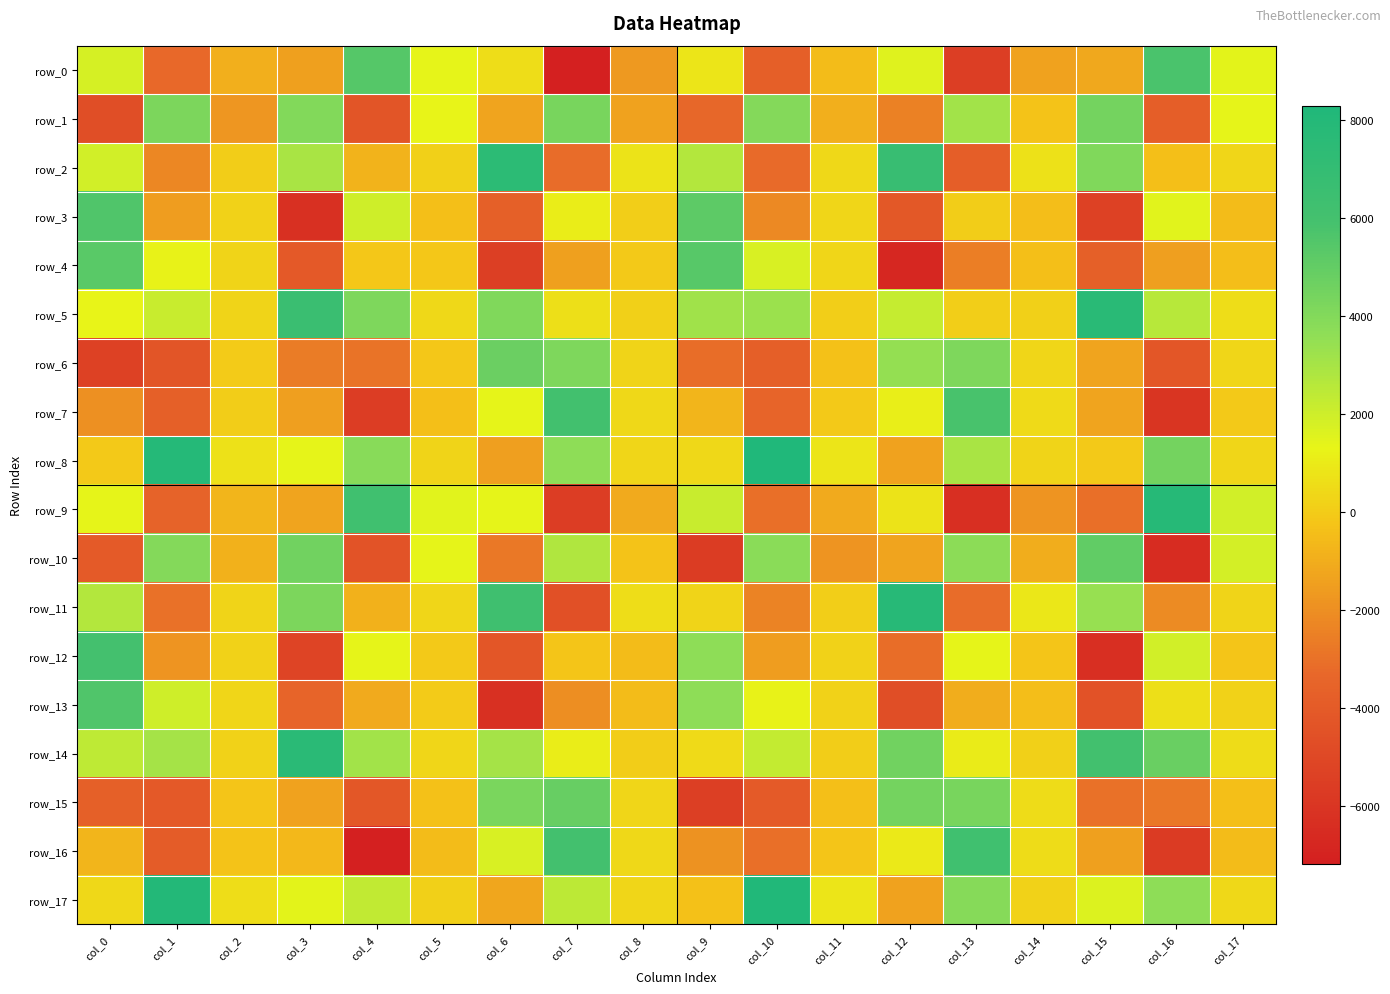

Reading right to left, list all the values displayed in this chart.

row_0: 1450.6	5753.1	-1158.5	-1346.1	-5496.0	1564.9	-512.1	-3768.8	827.9	-1660.6	-7169.9	601.2	1340.9	5433.2	-1411.4	-955.3	-3259.8	1762.3
row_1: 1389.4	-3824.5	4412.7	-253.2	3084.6	-2451.9	-932.4	3949.4	-3321.0	-1356.5	4327.3	-1275.3	1327.2	-4328.6	4013.0	-1797.4	4186.7	-4697.0
row_2: 355.5	-413.5	4108.9	694.5	-3844.9	6757.7	373.7	-3203.2	2666.4	766.7	-3128.9	7465.4	163.4	-814.3	2928.3	13.4	-2270.3	1914.5
row_3: -528.1	1462.1	-5343.6	-417.0	21.2	-4119.1	339.3	-2218.6	5150.7	88.2	1050.1	-3683.1	-392.2	1942.1	-6253.5	203.0	-1532.2	5595.8
row_4: -455.2	-1493.1	-3691.5	-408.5	-2564.4	-6717.3	309.8	1738.9	5335.3	-112.4	-1383.6	-5442.2	-158.6	-133.6	-4060.0	267.9	1269.4	5311.8
row_5: 551.3	2552.6	7658.5	137.4	74.1	2219.0	108.3	3284.1	3146.1	148.0	638.6	4071.7	400.9	4165.1	6587.7	274.3	2125.6	1332.0
row_6: 332.8	-4216.1	-1280.8	360.0	4134.0	3457.6	-303.5	-3787.4	-3124.3	278.3	4152.9	4720.4	-114.6	-2919.5	-2638.8	1.9	-4334.0	-5360.4
row_7: -92.2	-6001.6	-1310.2	435.6	5852.3	1136.9	-75.8	-3432.9	-725.9	401.1	6082.5	1367.8	-361.7	-5569.4	-1480.1	12.2	-3718.6	-1958.8
row_8: 347.5	4470.5	-106.8	276.8	2924.4	-1376.5	798.9	8270.7	416.6	333.1	3660.1	-1443.9	251.5	3829.1	1367.5	701.4	7868.8	-59.4
row_9: 1924.7	7829.6	-3059.7	-1824.2	-6324.4	771.0	-1104.2	-3058.2	2164.0	-1106.2	-5591.3	1369.1	1511.5	6177.0	-1272.1	-733.1	-3529.2	1363.4
row_10: 1852.5	-6504.6	5070.3	-1008.8	3716.8	-1292.8	-1828.8	3804.7	-5621.9	-263.2	2748.1	-2751.8	1388.2	-4375.7	4545.2	-870.6	3983.6	-3994.2
row_11: 250.3	-2118.7	3395.0	893.0	-3180.9	7736.0	118.4	-2381.8	272.6	592.2	-4536.1	6273.3	355.6	-856.8	4180.0	292.1	-2987.4	2671.8
row_12: -184.8	1918.2	-6294.3	-190.7	1353.0	-3106.5	243.0	-1538.2	3629.0	-512.4	-223.5	-4264.2	-109.5	1391.2	-5196.0	245.7	-1814.3	5918.9
row_13: 208.8	644.4	-4407.5	-423.5	-980.8	-4638.1	206.6	1235.8	3633.9	-475.7	-2020.1	-6231.1	-11.3	-1128.1	-3461.8	314.9	1963.4	5589.6
row_14: 516.2	4804.2	6088.9	157.4	1016.4	4563.2	28.4	2250.5	467.2	64.8	1076.7	3061.9	316.0	3102.5	7596.9	241.6	3054.7	2402.4
row_15: -398.5	-2781.5	-3006.1	490.8	4338.9	4413.2	-369.0	-3982.6	-5448.7	332.0	4891.1	4280.3	-311.0	-4166.2	-1348.5	-210.2	-4082.4	-3727.7
row_16: -512.8	-5686.2	-1423.0	501.2	6190.3	967.6	-186.2	-3021.4	-1912.0	428.2	6007.9	1738.2	-487.5	-7150.7	-597.3	-254.2	-3883.1	-764.0
row_17: 375.2	3684.8	1578.0	208.2	3916.4	-1321.5	809.9	8090.7	-339.5	346.1	2463.3	-1237.6	144.8	2302.3	1424.3	606.7	7969.4	427.6